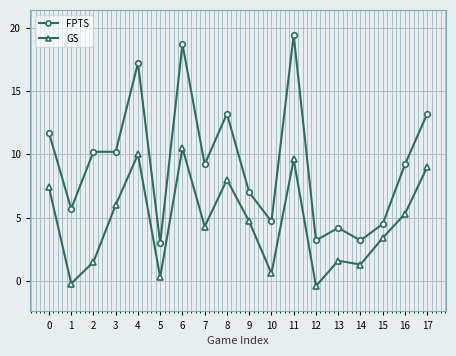

What is the sum of all FPTS values?

167.7